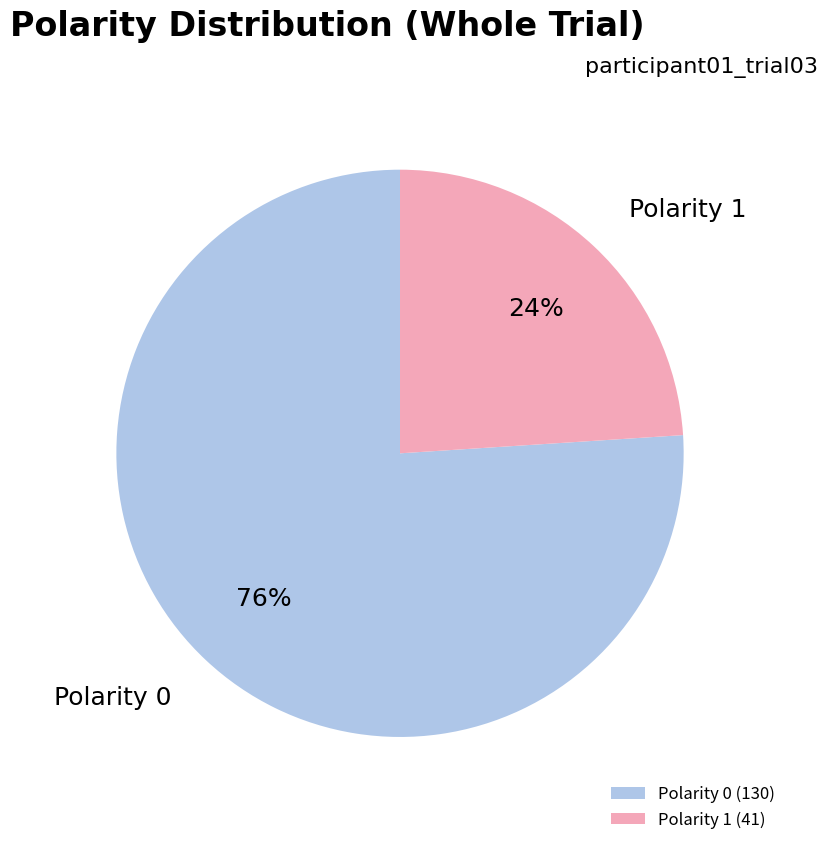

Which category has the biggest portion of the pie?

Polarity 0 (130)